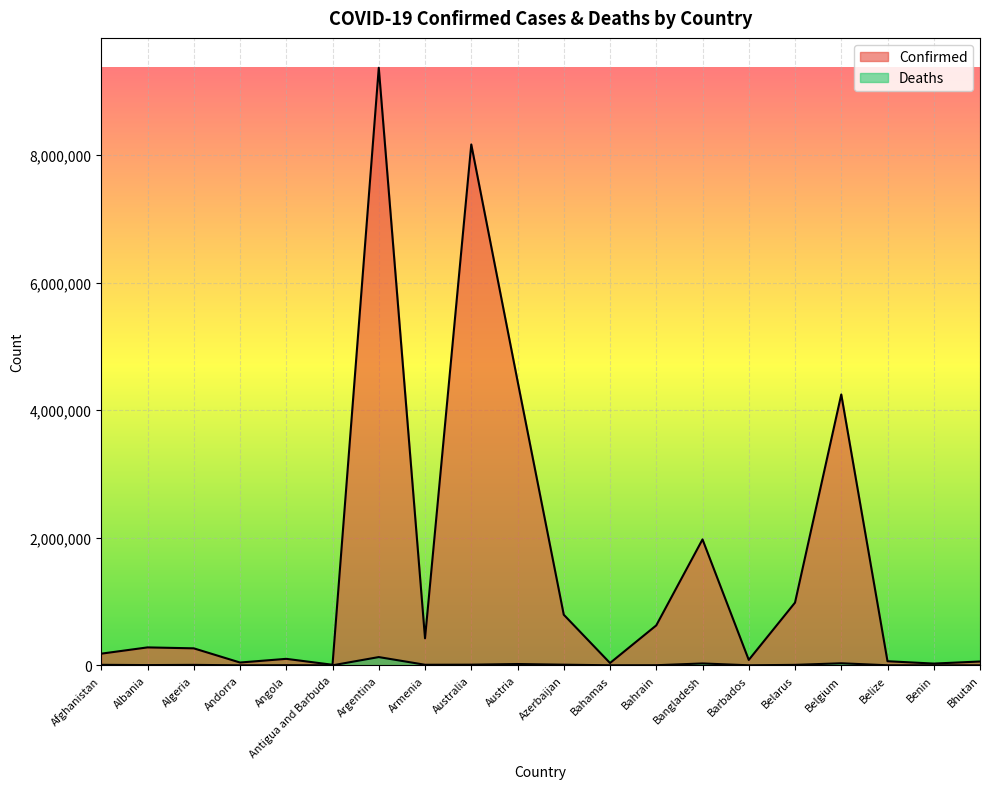

Rank the series by their average value, from lowest to highest.

Deaths, Confirmed